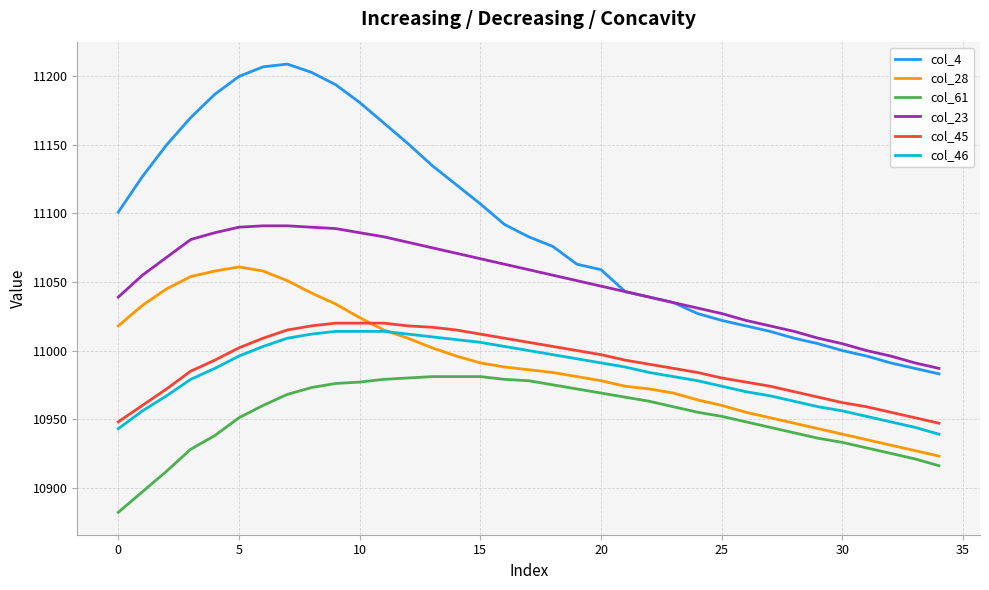

What is the maximum value for col_28?

11061